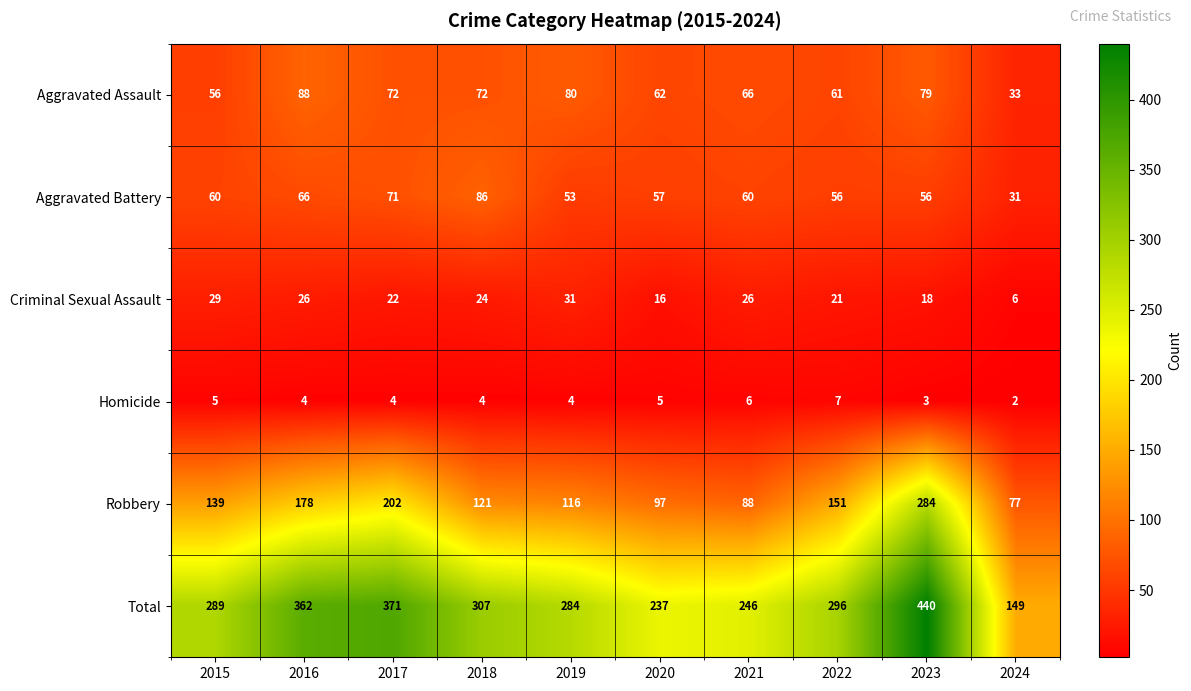

Rank the categories by Robbery value from lowest to highest.

2024, 2021, 2020, 2019, 2018, 2015, 2022, 2016, 2017, 2023